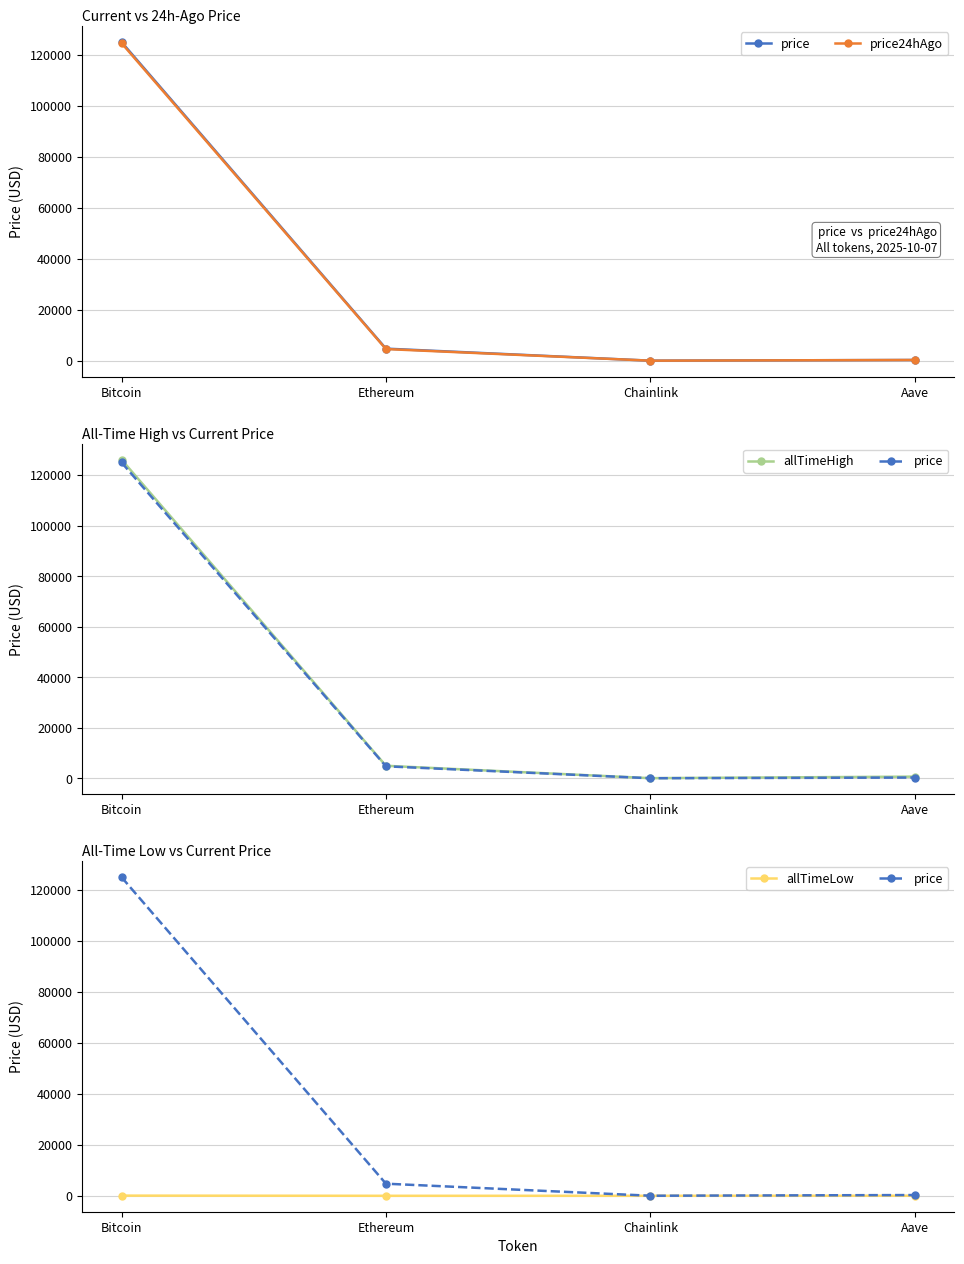

True or false: price has more than 2 interior local peaks.

False